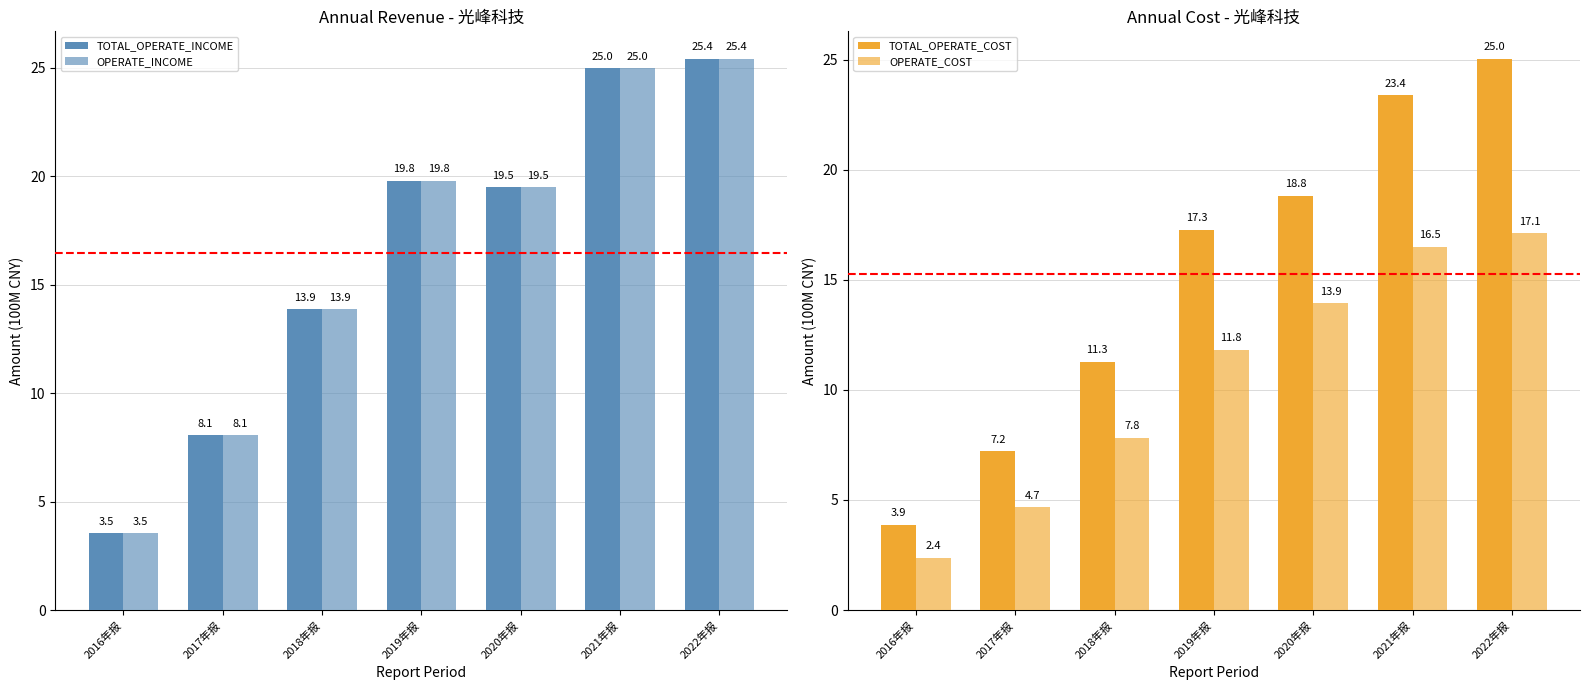

How many distinct data groups are displayed?

4